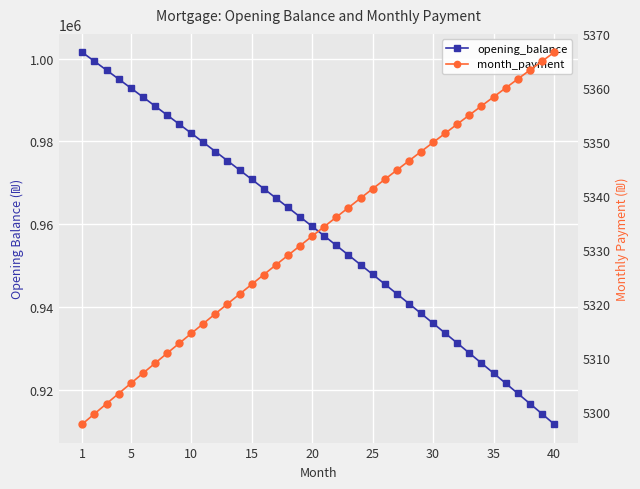

Reading left to right, transcribe all the data shown in this chart.

opening_balance: 1001500.0	999368.2	997227.7	995078.6	992920.8	990754.2	988578.9	986394.9	984202.1	982000.5	979790.1	977570.8	975342.7	973105.7	970859.8	968604.9	966341.2	964068.4	961786.7	959495.9	957196.1	954887.2	952569.3	950242.2	947906.1	945560.7	943206.3	940842.6	938469.7	936087.6	933696.2	931295.5	928885.6	926466.3	924037.6	921599.6	919152.2	916695.4	914229.2	911753.4
month_payment: 5297.8	5299.7	5301.6	5303.4	5305.3	5307.2	5309.0	5310.9	5312.7	5314.6	5316.4	5318.2	5320.1	5321.9	5323.7	5325.5	5327.3	5329.1	5330.8	5332.6	5334.4	5336.1	5337.9	5339.6	5341.4	5343.1	5344.8	5346.6	5348.3	5350.0	5351.7	5353.4	5355.1	5356.7	5358.4	5360.1	5361.7	5363.4	5365.0	5366.6